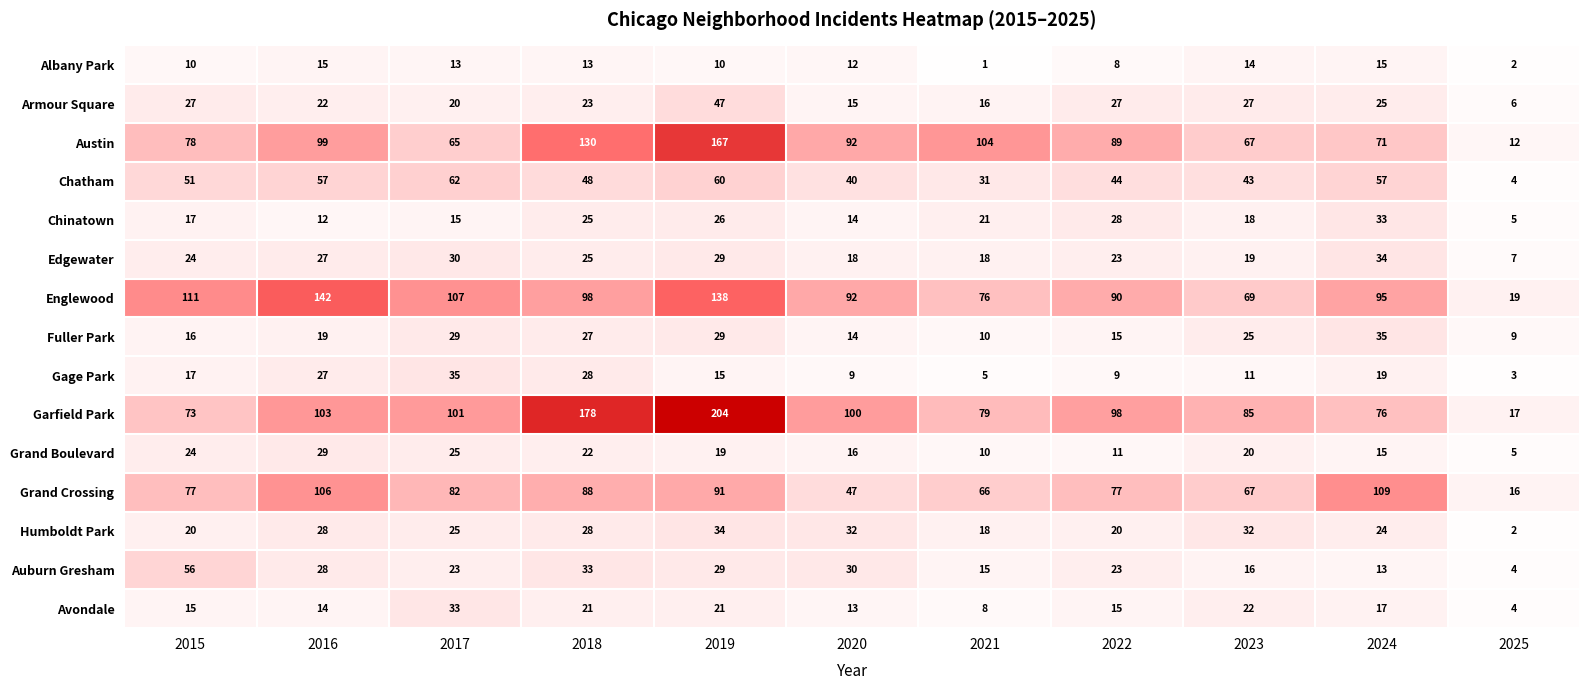

What is the greatest value displayed?

204